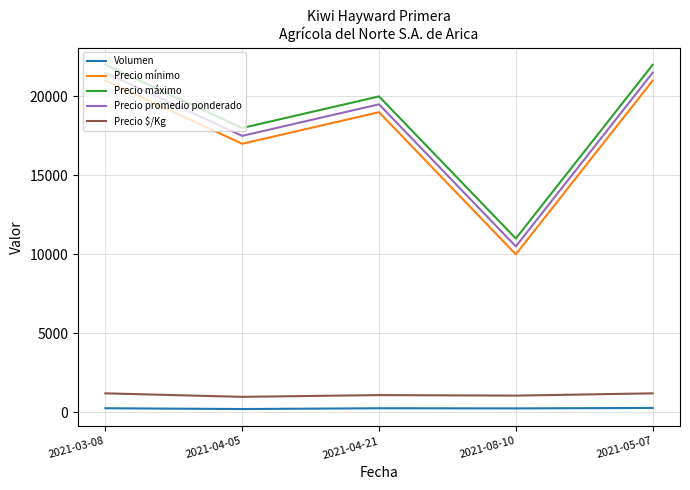

What is the maximum value for Precio mínimo?

21000